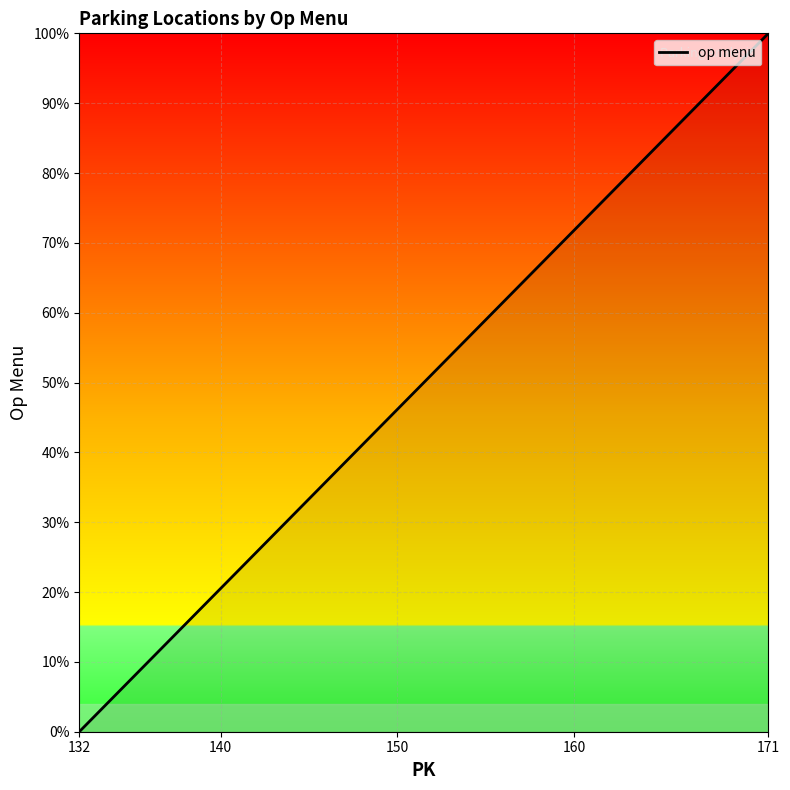

What is the difference between the maximum and minimum values?

100.0